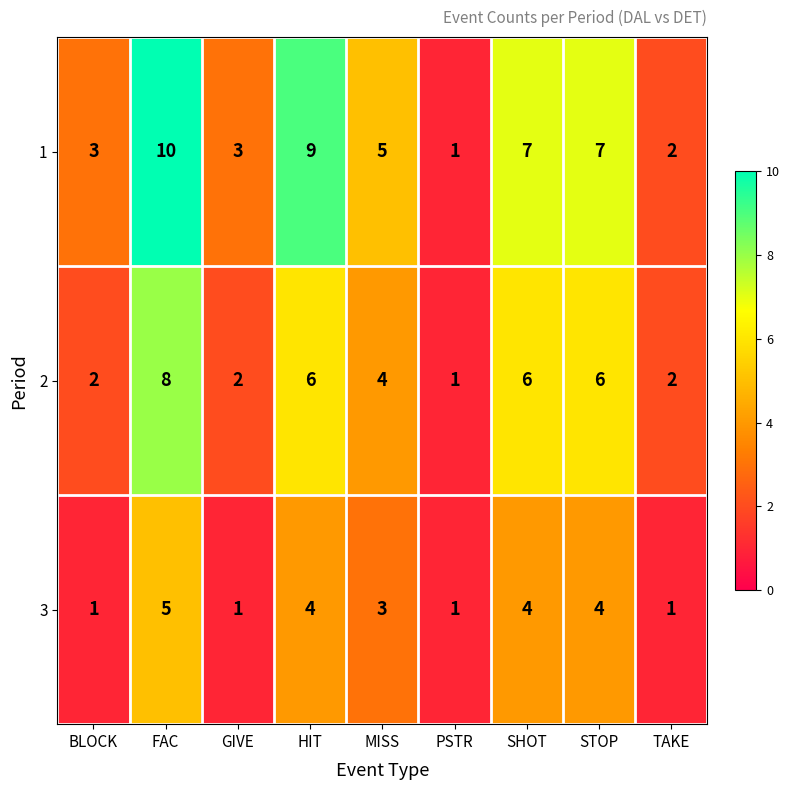

At FAC, list the series in order from largest to smallest.

1, 2, 3